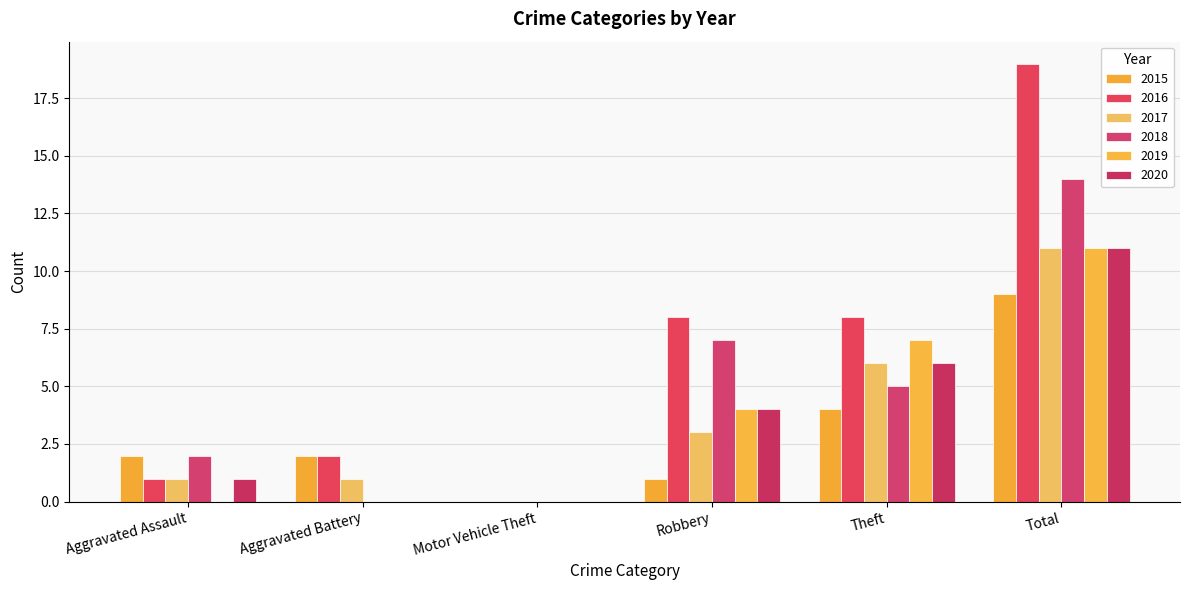

What is the total value across all series at Aggravated Battery?

5